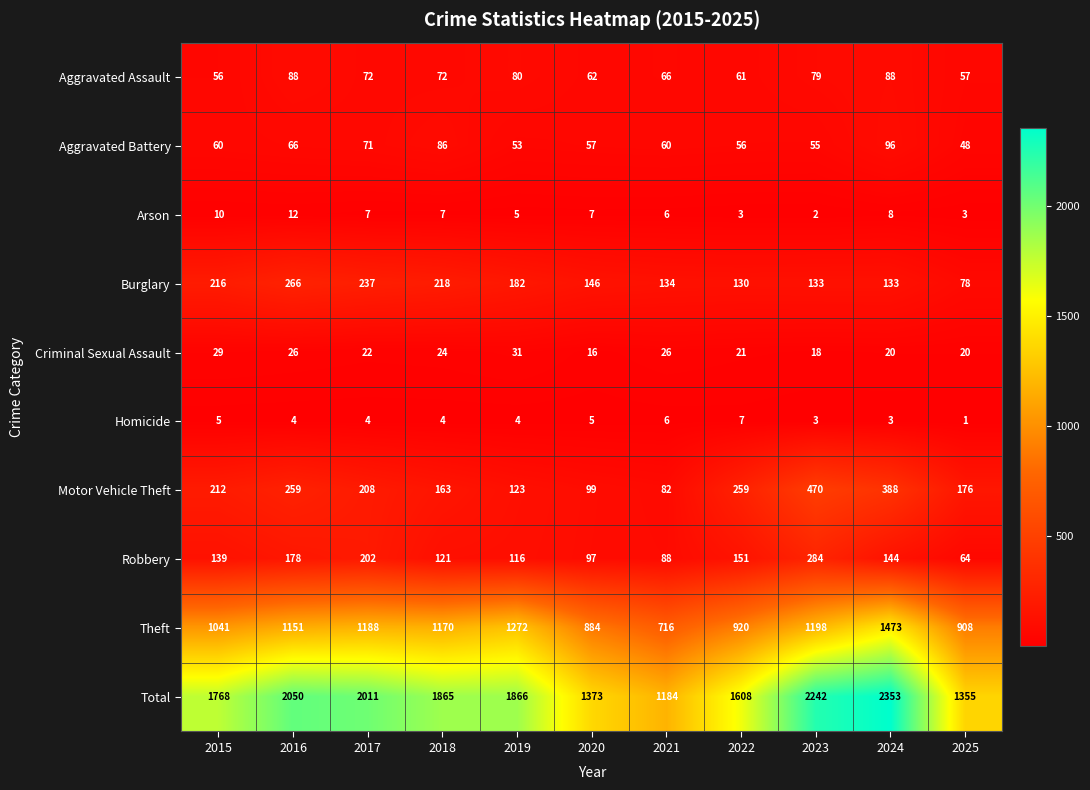

What is the sum of all Criminal Sexual Assault values?

253